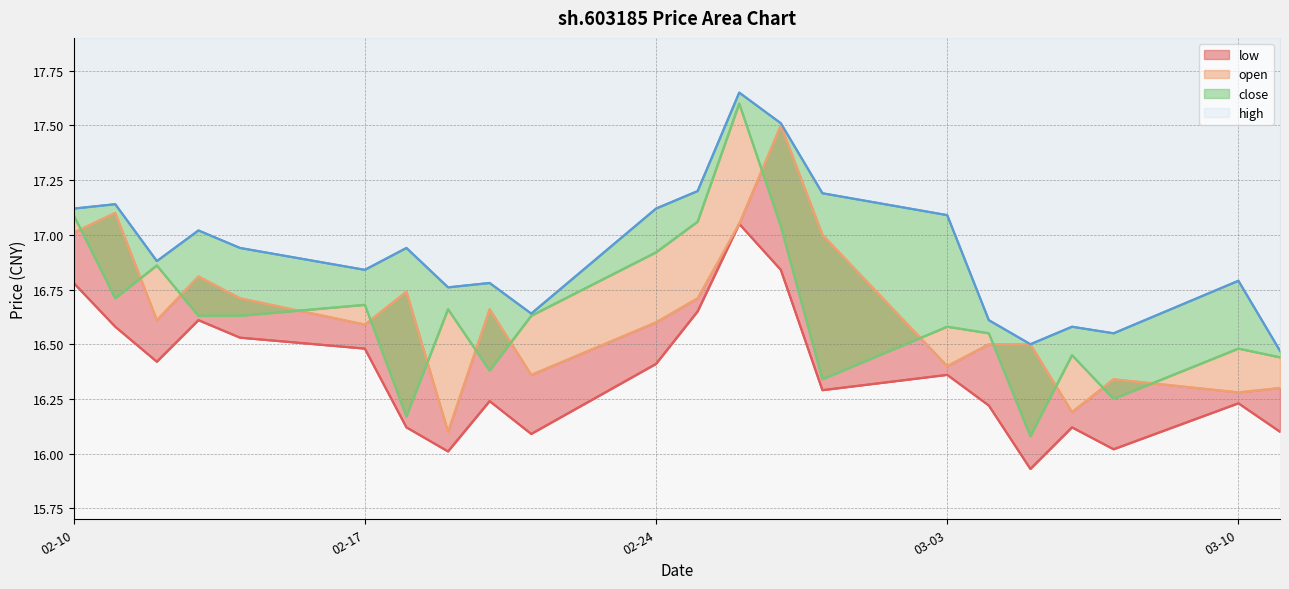

What position from the right is 2025-02-28?

8